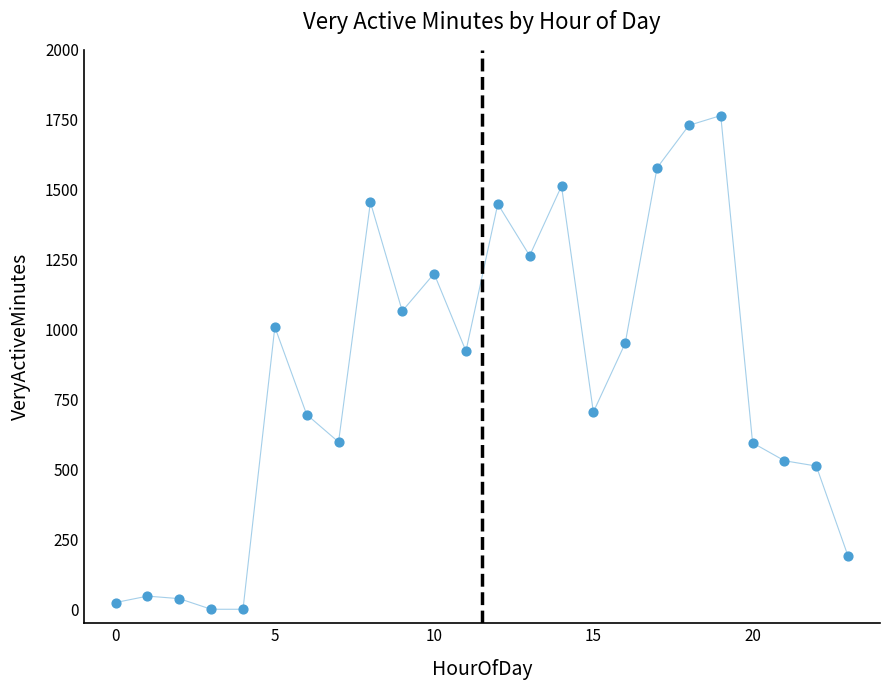

What is the range of Y values (max minus min)?

1765